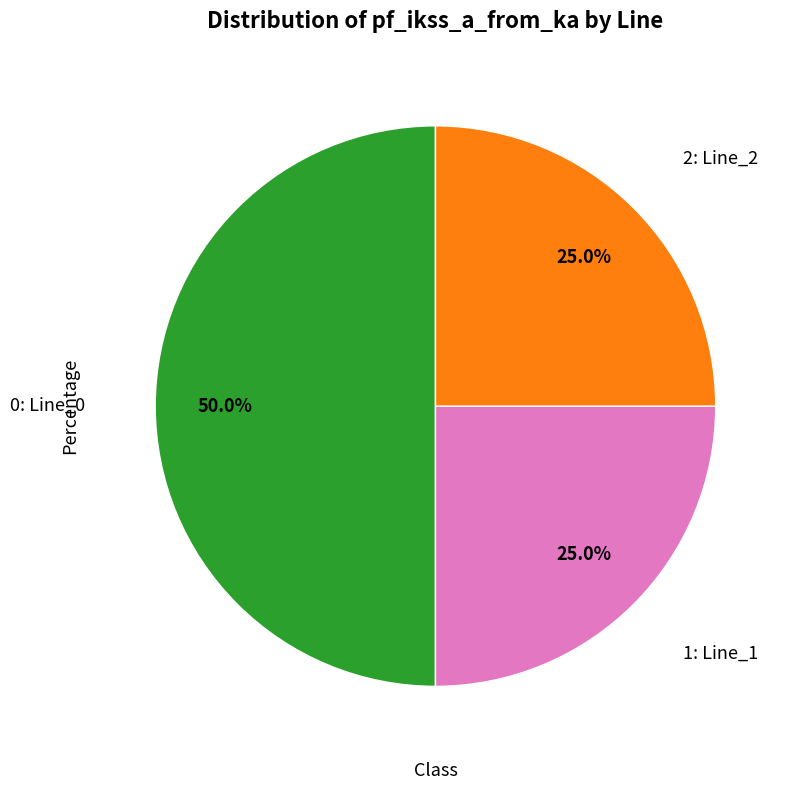

How many segments does this pie chart have?

3